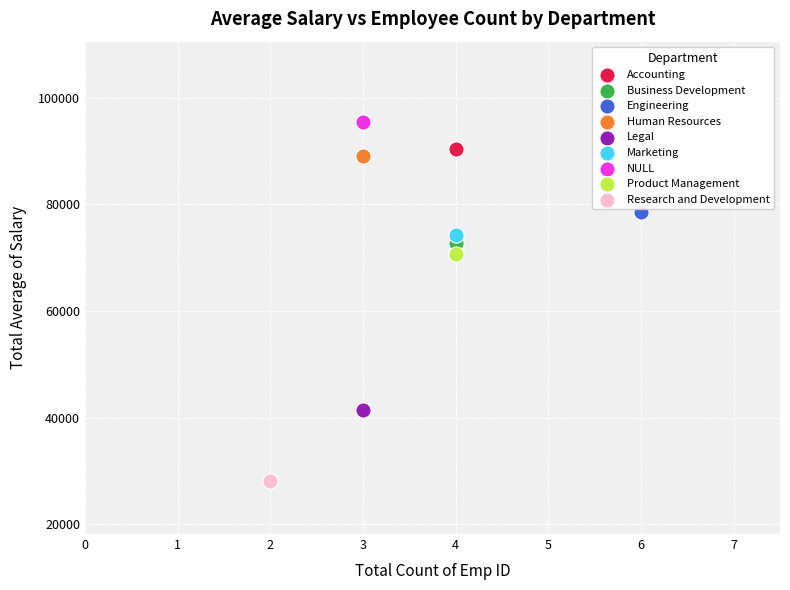

Which series contains the highest Y value?

NULL